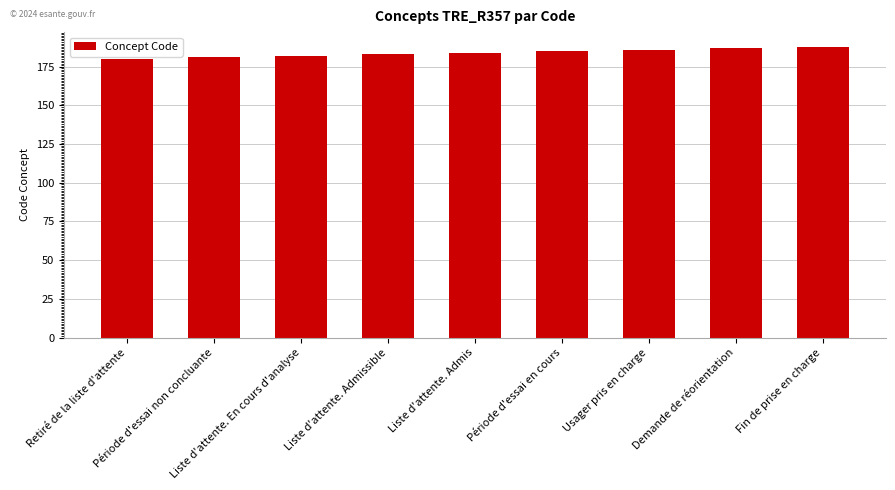

How many data points does each series have?

9